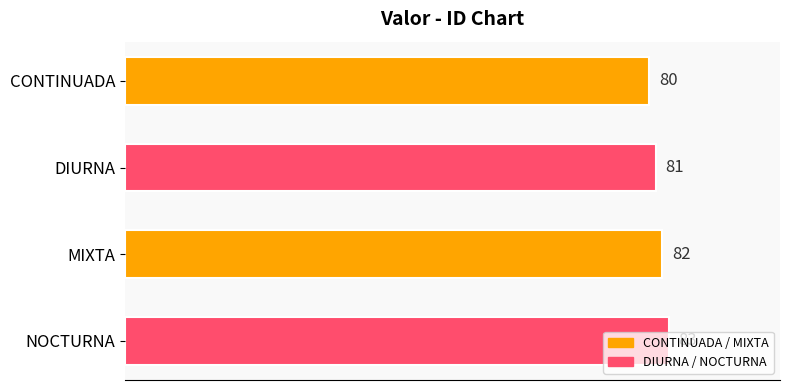

Count the number of categories in the chart.

4